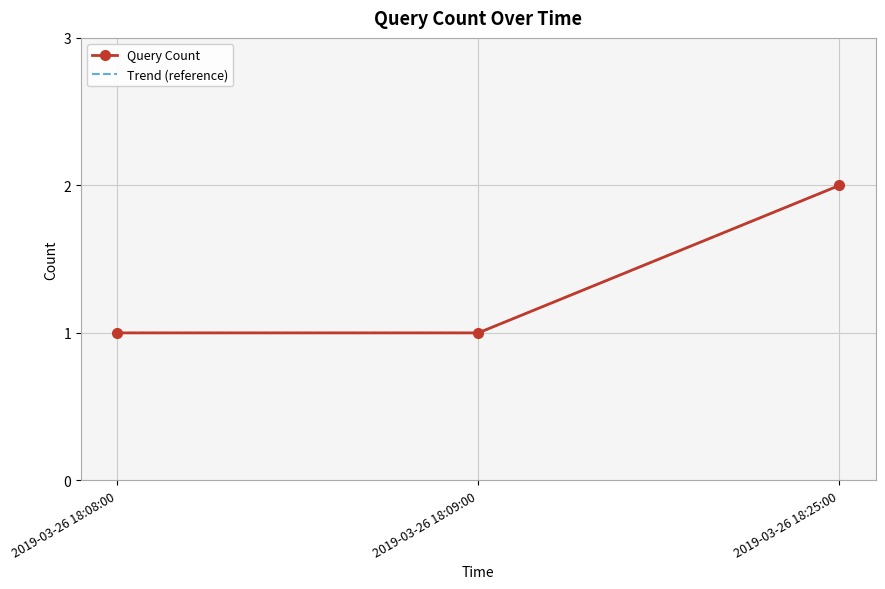

Is it true that Query Count equals 2 at 2019-03-26 18:09:00?

False